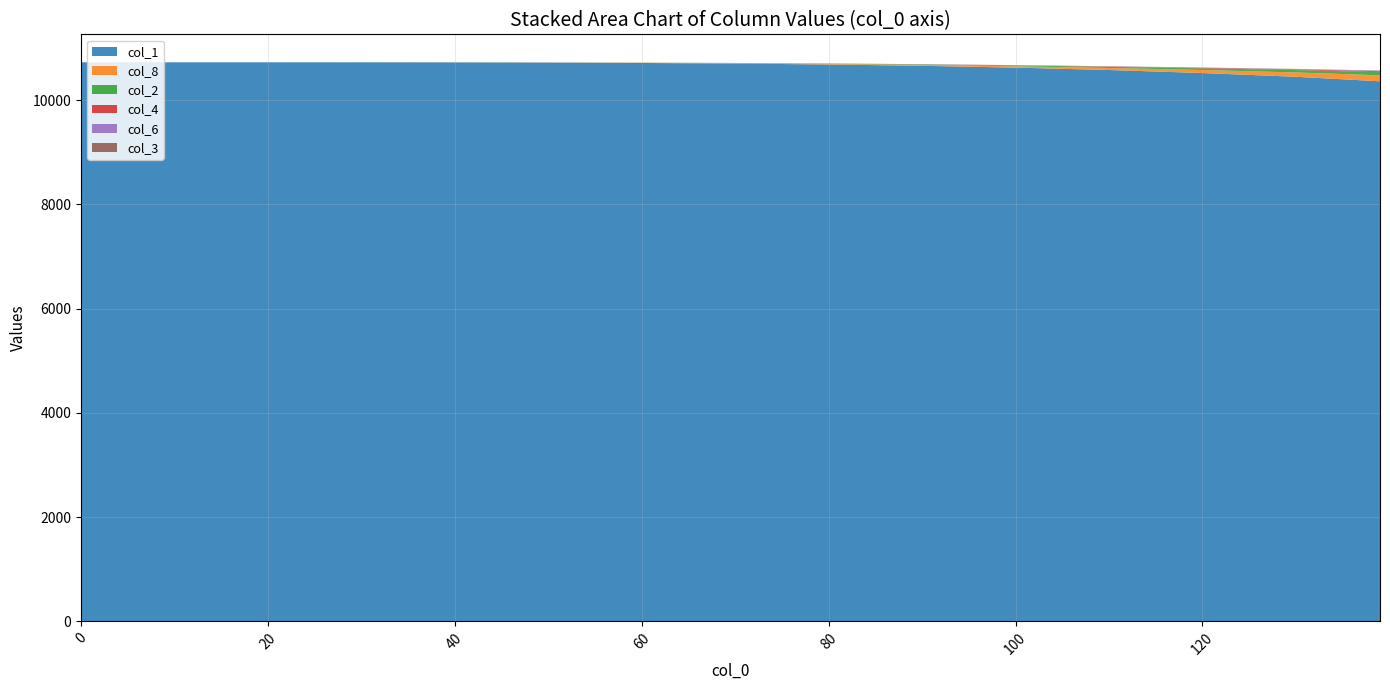

What is the highest value of the col_1 series?

10728.0